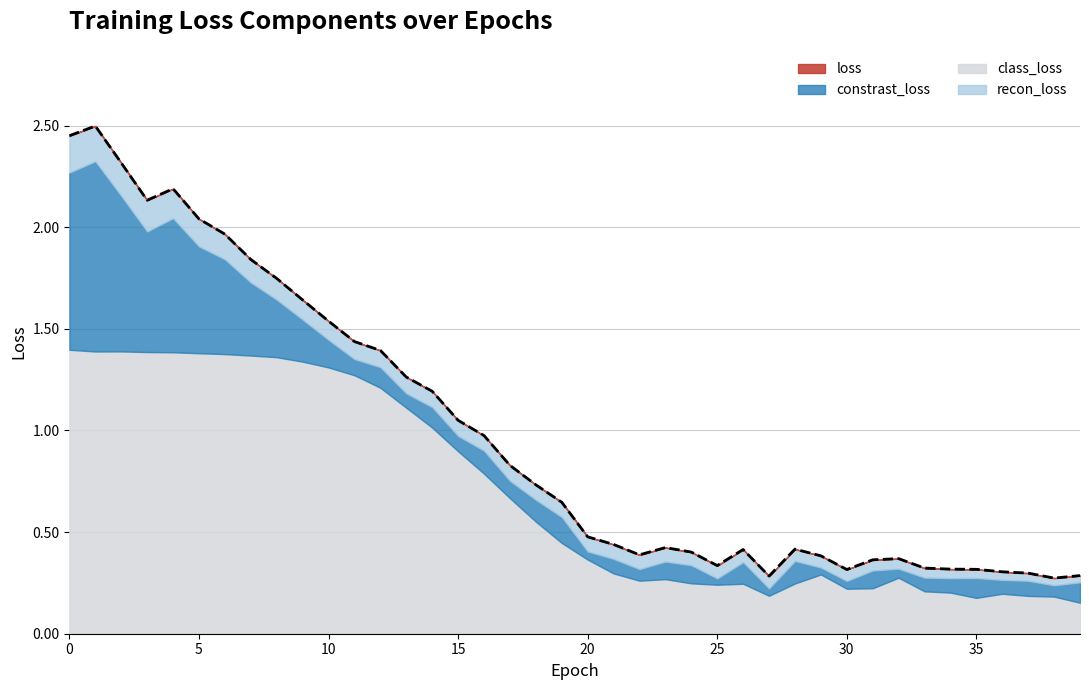

What is the minimum value for class_loss?

0.2